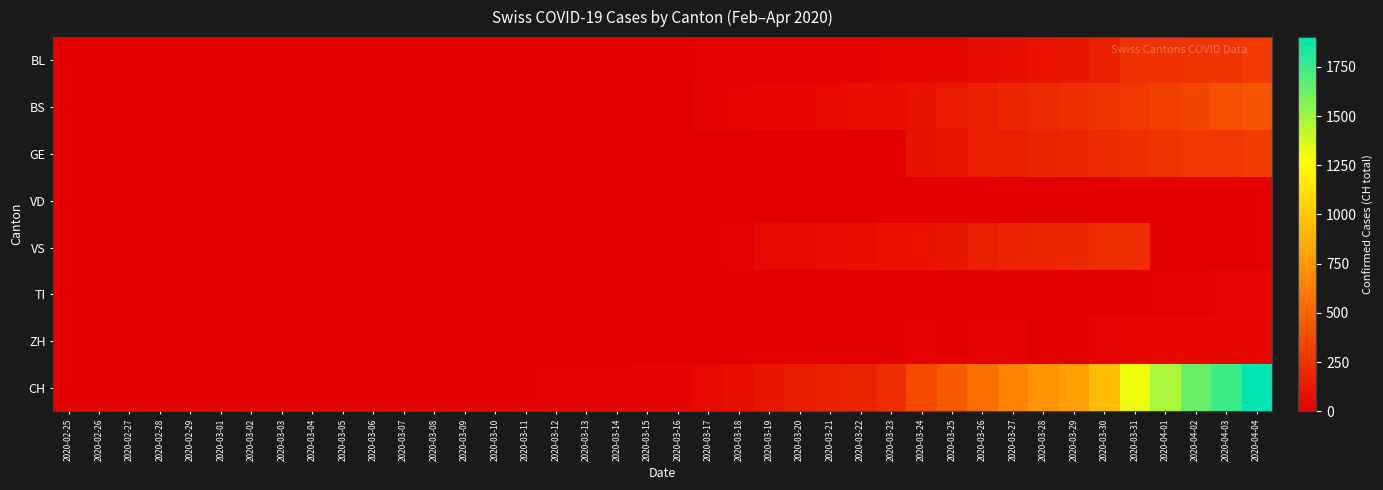

At which category does the chart reach its minimum across all series?

2020-02-25